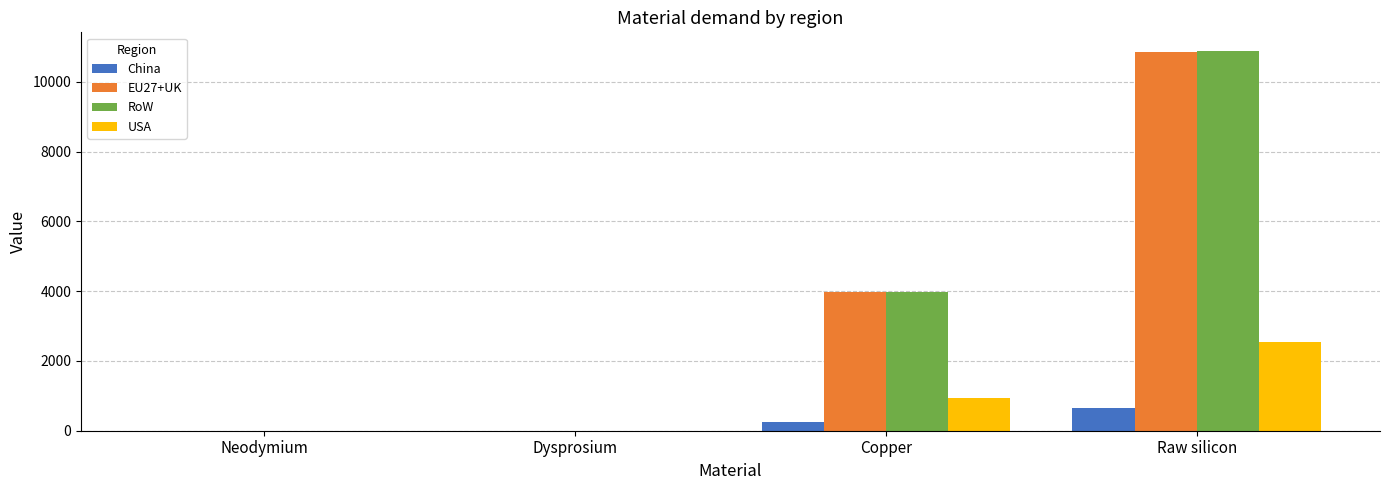

Where is China nearest to the value 328?

Copper